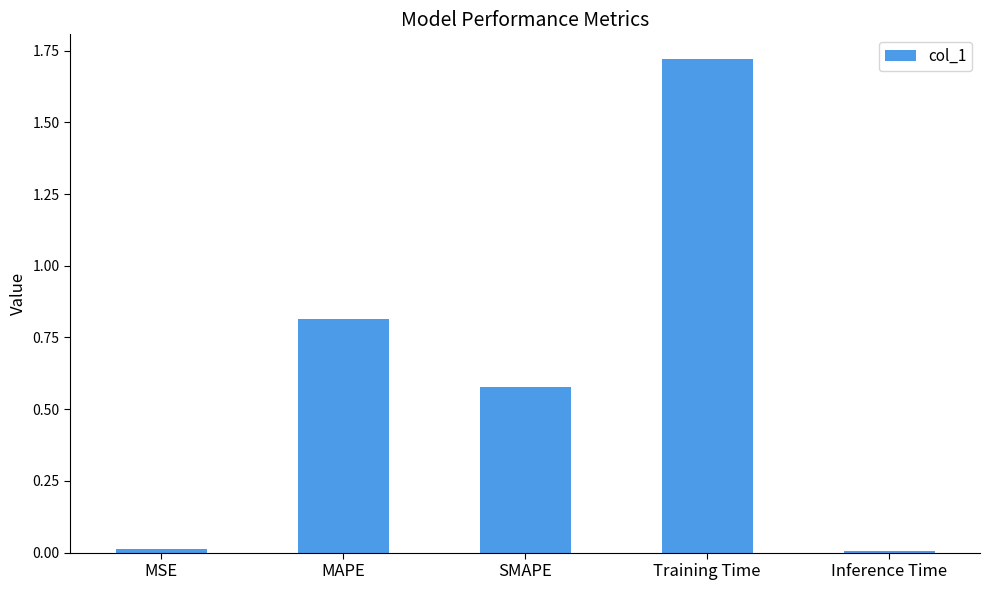

What is the sum of all values?

3.1